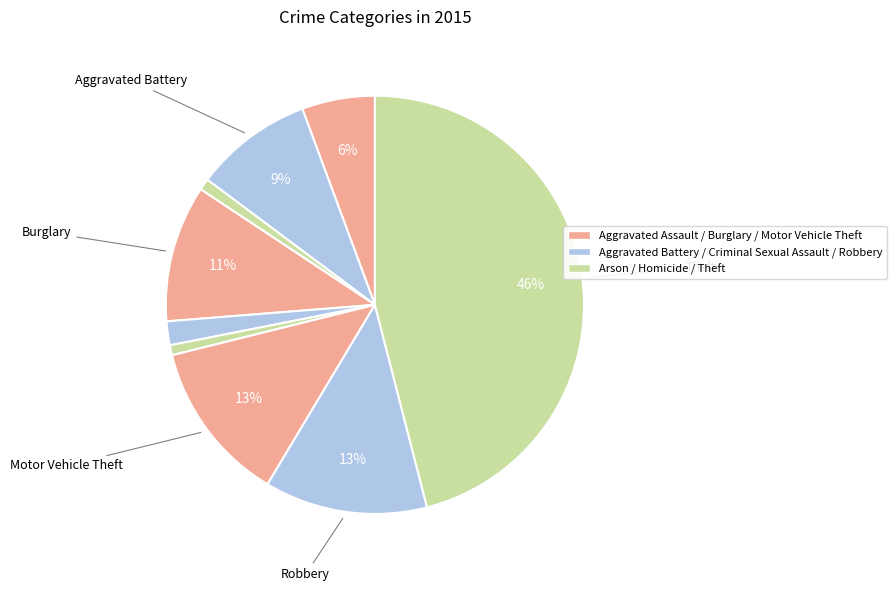

Which slice is the largest?

Theft